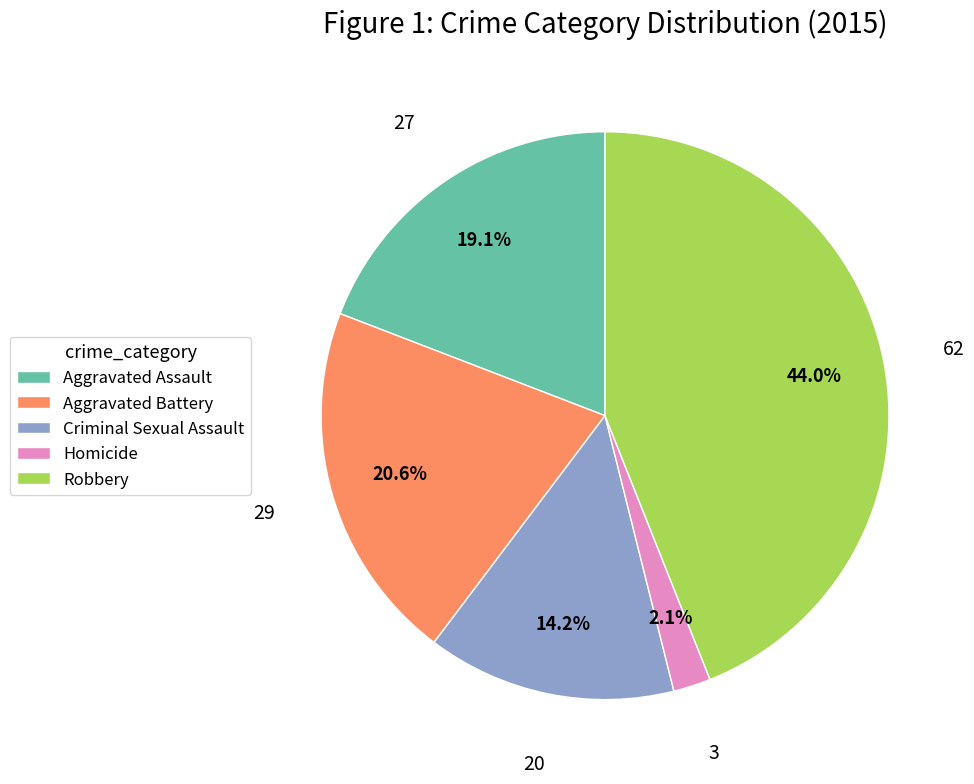

Which has a higher value, Homicide or Criminal Sexual Assault?

Criminal Sexual Assault